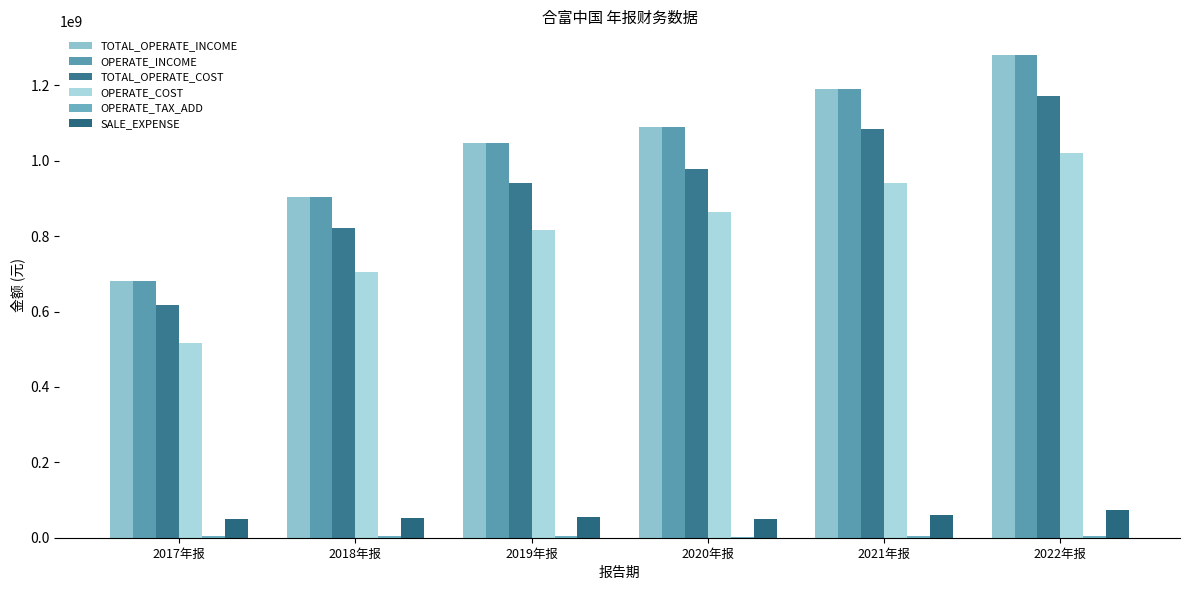

Reading left to right, what are all the values shown in this chart?

TOTAL_OPERATE_INCOME: 679993200.0	904330949.2	1046975144.6	1089023522.3	1191060169.1	1279666218.8
OPERATE_INCOME: 679993200.0	904330949.2	1046975144.6	1089023522.3	1191060169.1	1279666218.8
TOTAL_OPERATE_COST: 616553600.0	821099776.1	942488313.3	977866770.9	1085773461.5	1171694942.3
OPERATE_COST: 517441000.0	705813926.4	816051267.9	864403509.1	940889652.1	1022101460.5
OPERATE_TAX_ADD: 3522300.0	3380504.8	3287457.5	2792132.2	3705039.1	3866538.6
SALE_EXPENSE: 48486200.0	51486537.3	54695433.4	49436531.0	60908417.4	74840613.9